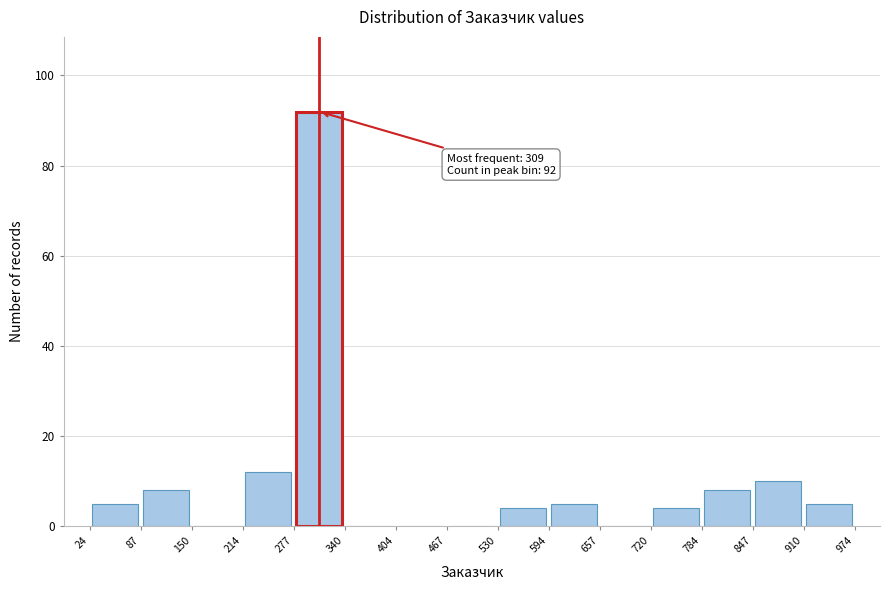

Over which range of the x-axis is the bar tallest?

277 to 340